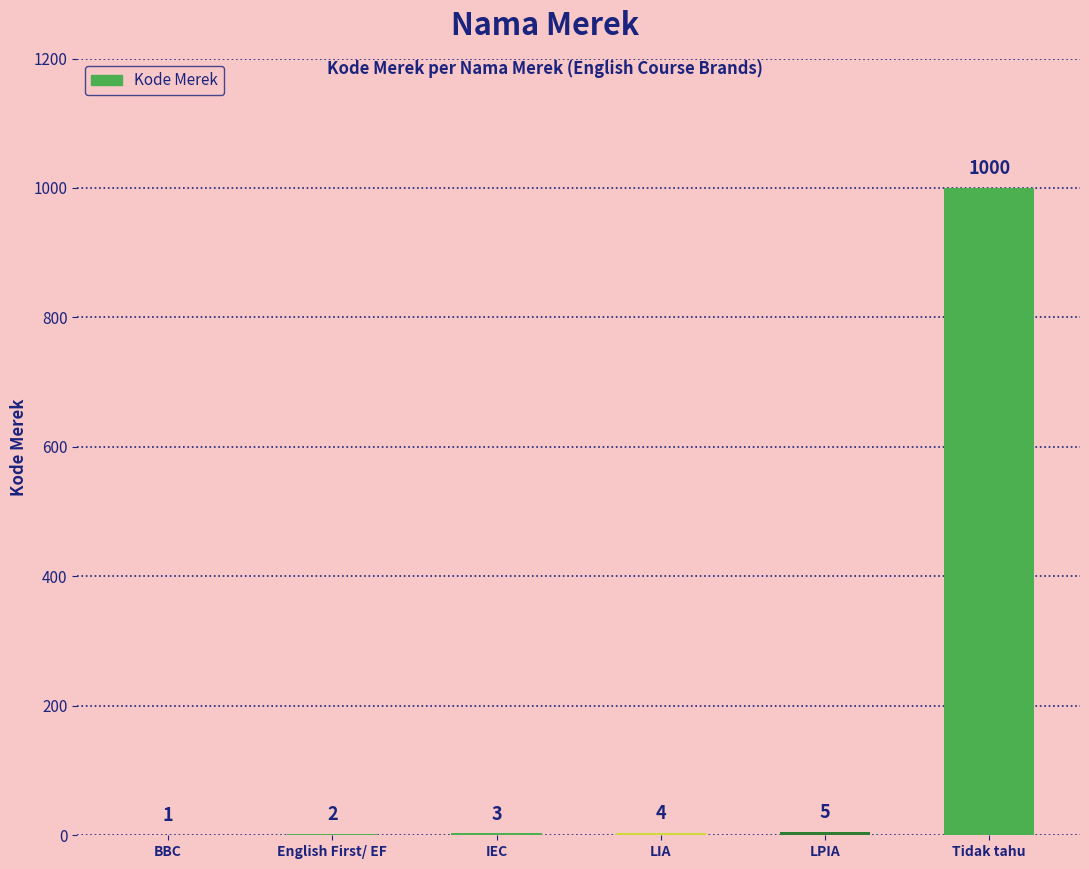

The value at Tidak tahu is 569. True or false?

False